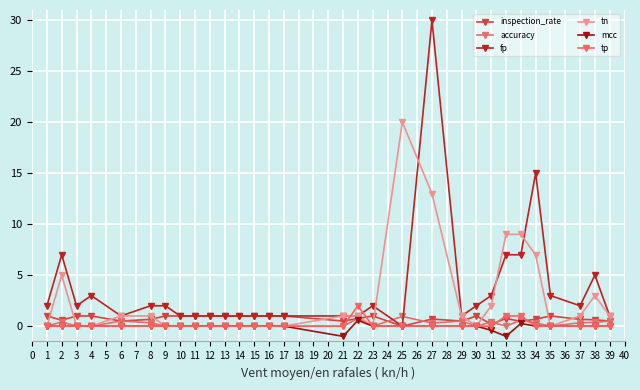

What is the approximate value of fp at 16?

1.0